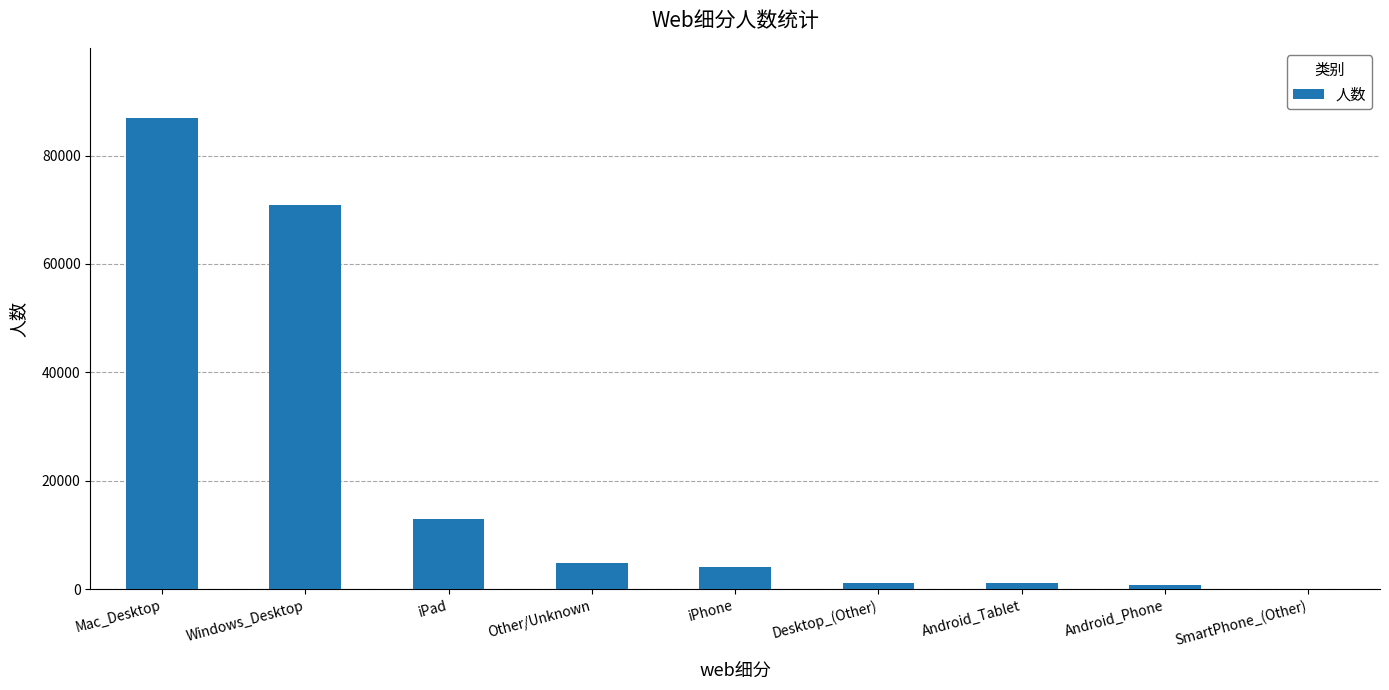

Which has a higher value, iPad or Windows_Desktop?

Windows_Desktop